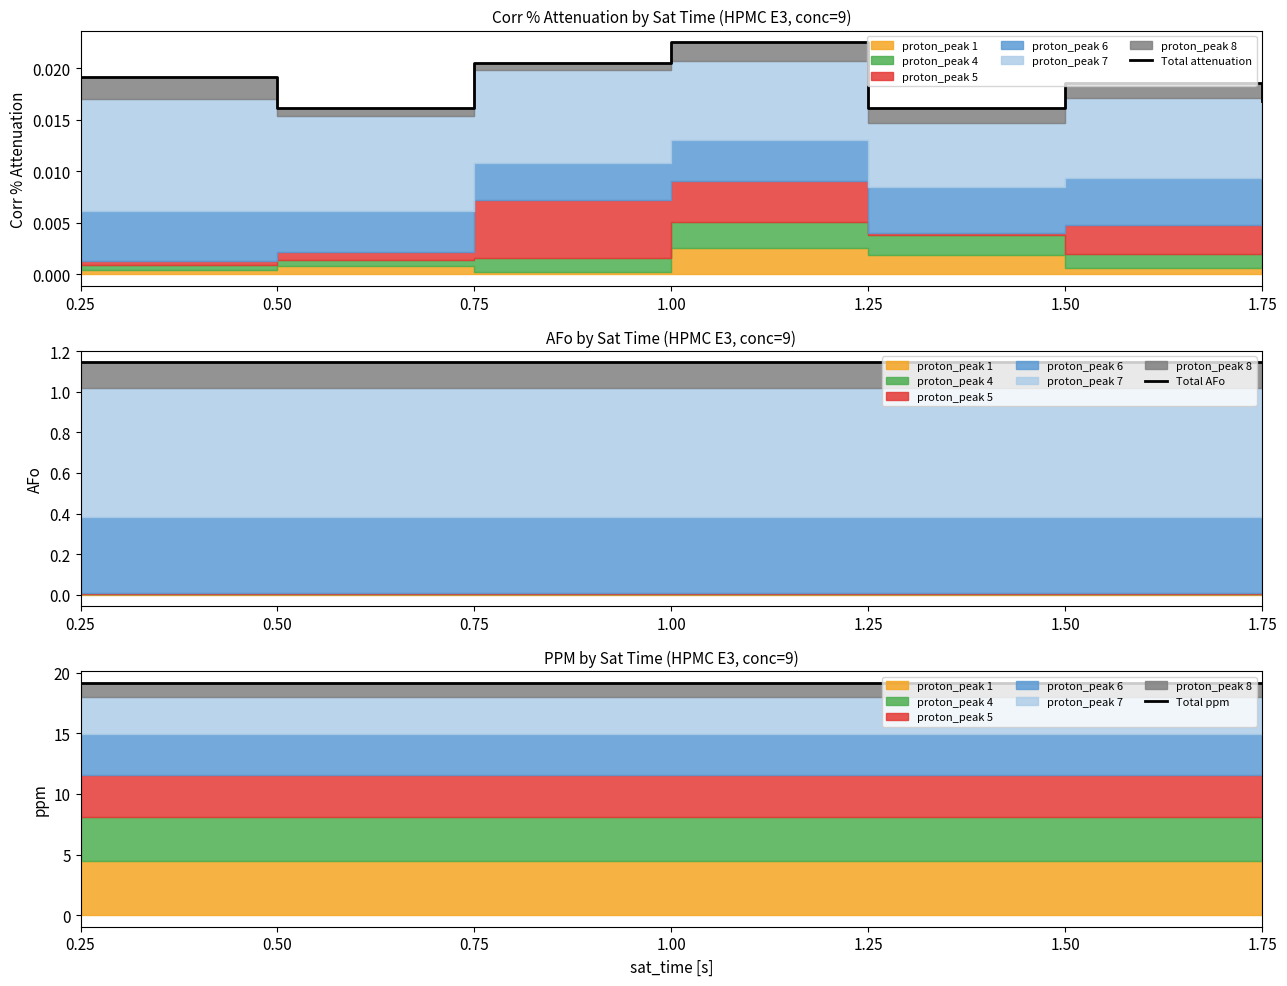

Reading left to right, transcribe all the data shown in this chart.

Total attenuation: 0.25=0.0	0.50=0.0	0.75=0.0	1.00=0.0	1.25=0.0	1.50=0.0	1.75=0.0
Total AFo: 0.25=1.1	0.50=1.1	0.75=1.1	1.00=1.1	1.25=1.1	1.50=1.1	1.75=1.1
Total ppm: 0.25=19.2	0.50=19.2	0.75=19.2	1.00=19.2	1.25=19.2	1.50=19.2	1.75=19.2